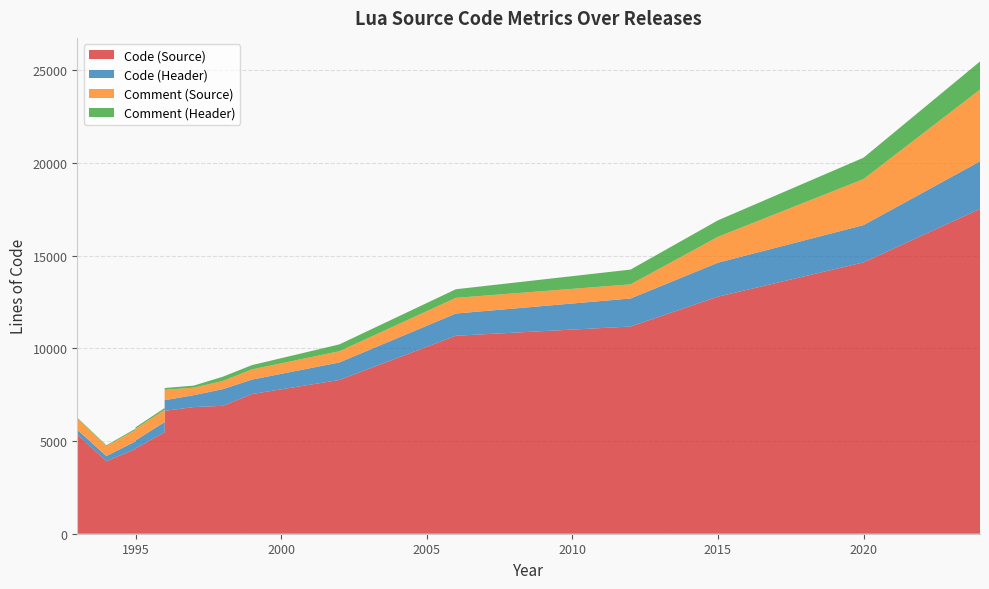

Reading left to right, what are all the values shown in this chart?

Code (Source): Lua 1.0.0=5352	Lua 1.1.0=3910	Lua 2.1.0=4571	Lua 2.2.0=4599	Lua 2.4.0=5470	Lua 2.5.0=6626	Lua 3.0.0=6830	Lua 3.1.0=6896	Lua 3.2.2=7532	Lua 4.0.1=8291	Lua 5.0.3=10675	Lua 5.1.5=11173	Lua 5.2.4=12782	Lua 5.3.6=14631	Lua 5.4.7=17517
Code (Header): Lua 1.0.0=251	Lua 1.1.0=278	Lua 2.1.0=407	Lua 2.2.0=433	Lua 2.4.0=554	Lua 2.5.0=573	Lua 3.0.0=639	Lua 3.1.0=901	Lua 3.2.2=780	Lua 4.0.1=944	Lua 5.0.3=1198	Lua 5.1.5=1511	Lua 5.2.4=1832	Lua 5.3.6=2011	Lua 5.4.7=2564
Comment (Source): Lua 1.0.0=617	Lua 1.1.0=538	Lua 2.1.0=615	Lua 2.2.0=624	Lua 2.4.0=657	Lua 2.5.0=561	Lua 3.0.0=405	Lua 3.1.0=441	Lua 3.2.2=549	Lua 4.0.1=604	Lua 5.0.3=845	Lua 5.1.5=763	Lua 5.2.4=1395	Lua 5.3.6=2481	Lua 5.4.7=3868
Comment (Header): Lua 1.0.0=41	Lua 1.1.0=43	Lua 2.1.0=70	Lua 2.2.0=80	Lua 2.4.0=98	Lua 2.5.0=98	Lua 3.0.0=113	Lua 3.1.0=230	Lua 3.2.2=231	Lua 4.0.1=370	Lua 5.0.3=465	Lua 5.1.5=796	Lua 5.2.4=889	Lua 5.3.6=1153	Lua 5.4.7=1514